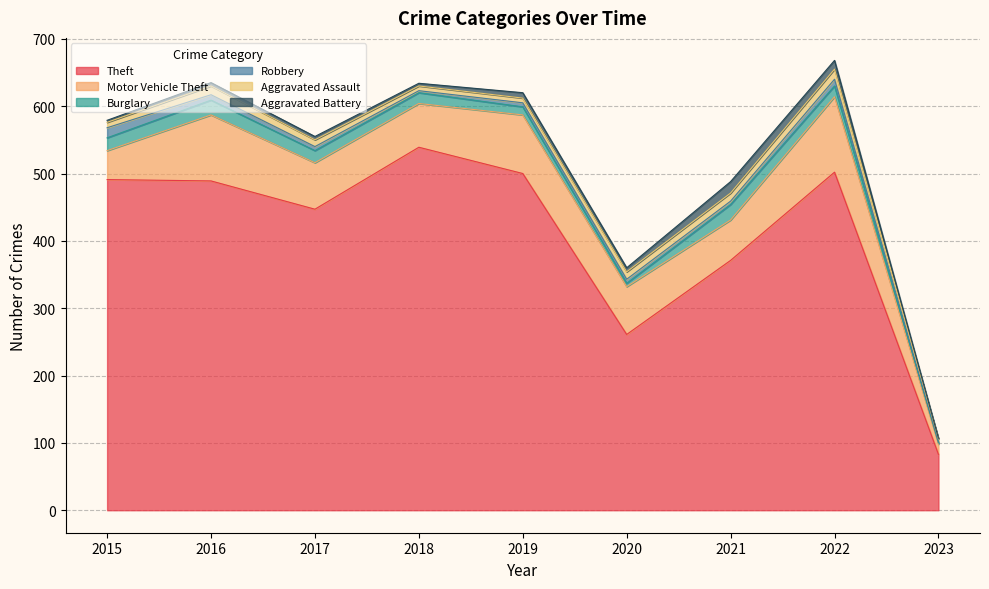

What is the value of the Robbery point at the 4th from the left?

3